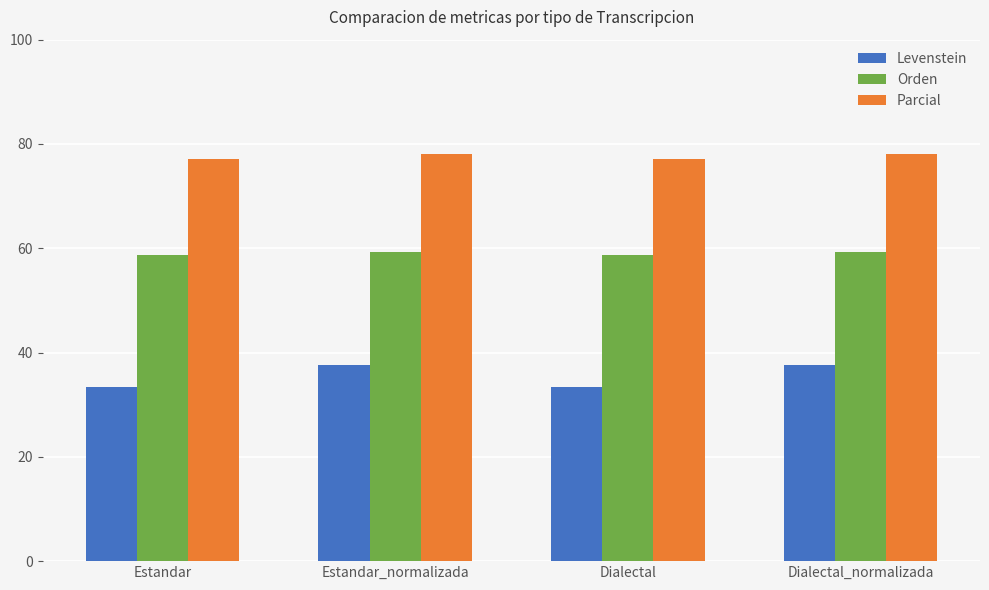

Does the chart contain stacked bars?

No